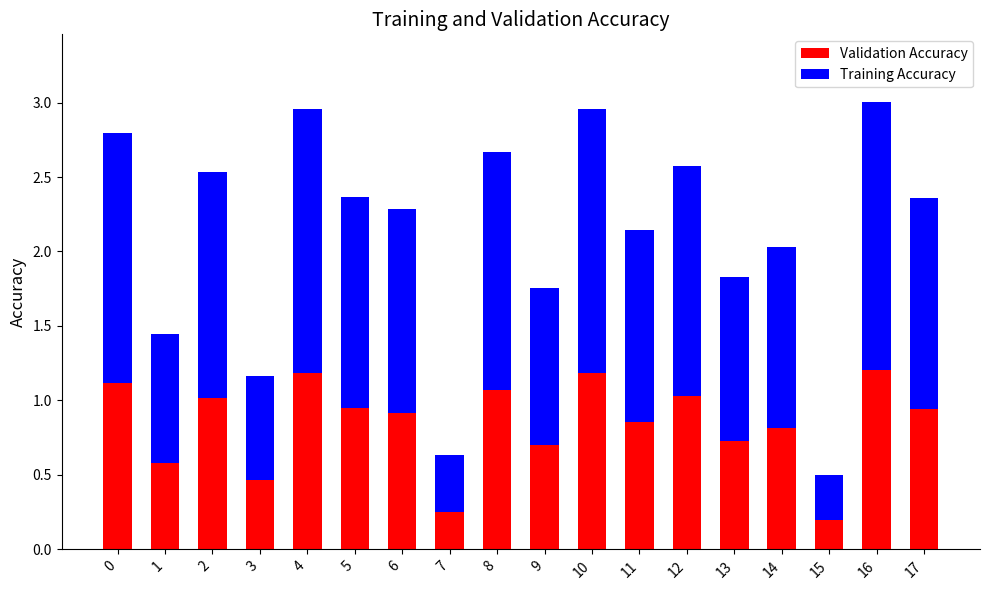

At which label does Validation Accuracy reach its minimum?

15